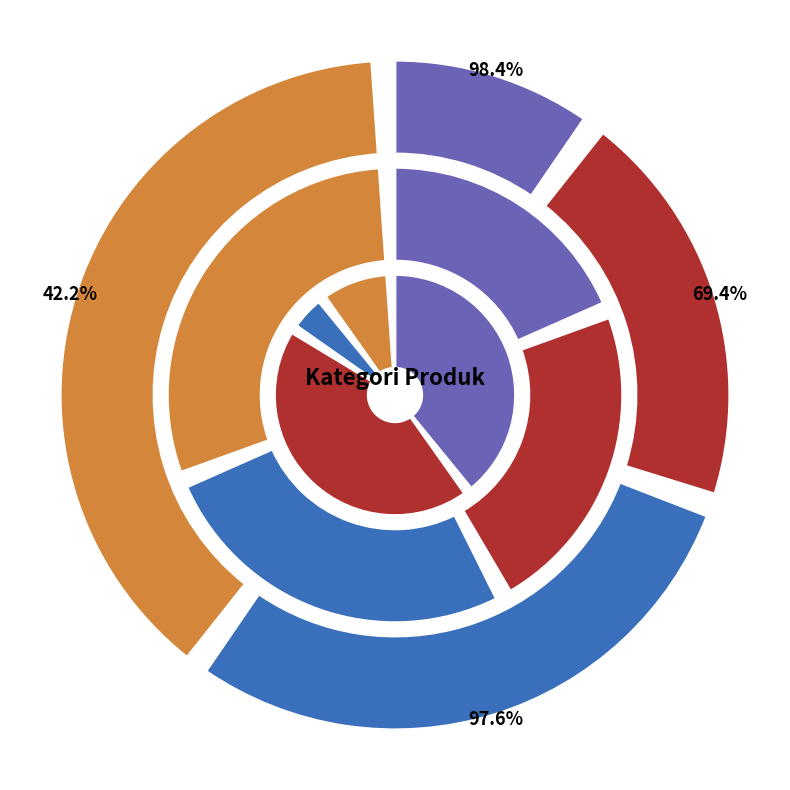

What is the smallest slice in the pie chart?

Obat